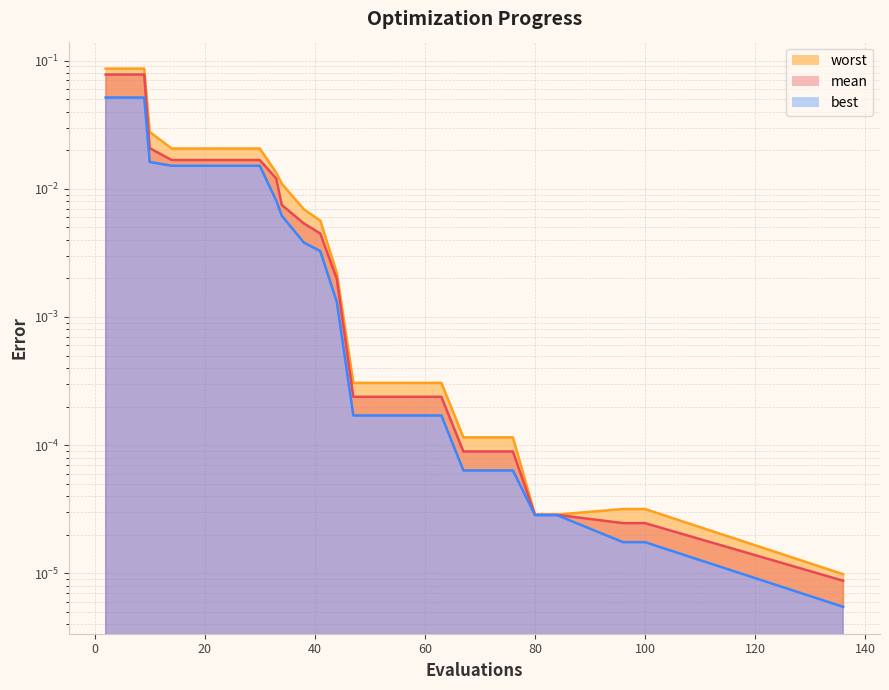

True or false: worst and mean intersect in this chart.

False